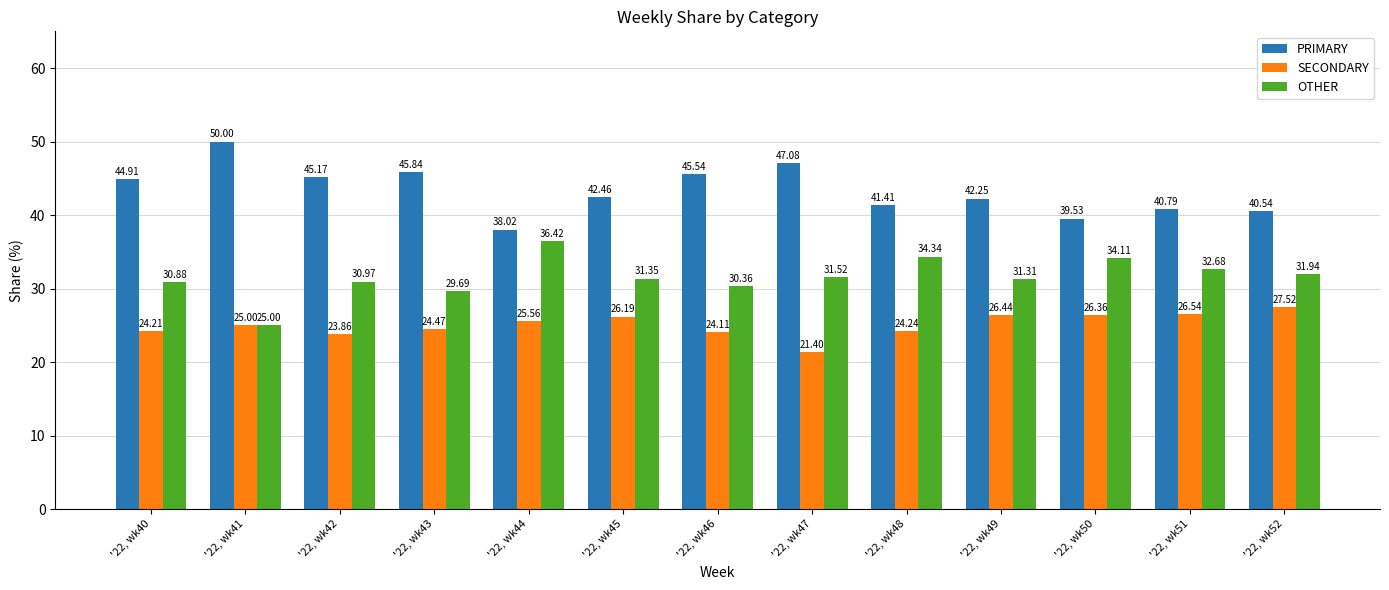

How many bars are there in total?

39